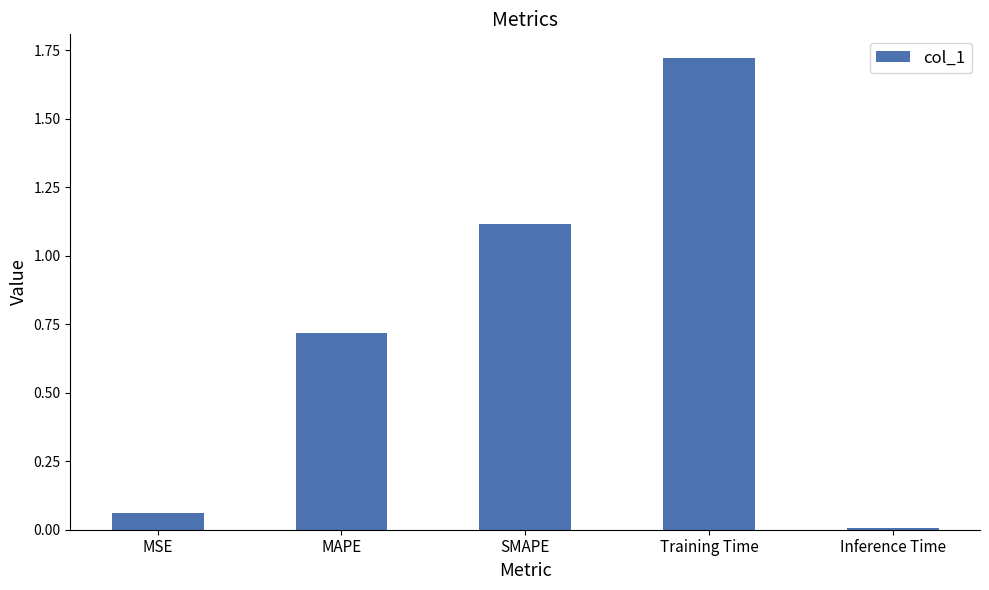

What is the label of the 1st bar from the left?

MSE